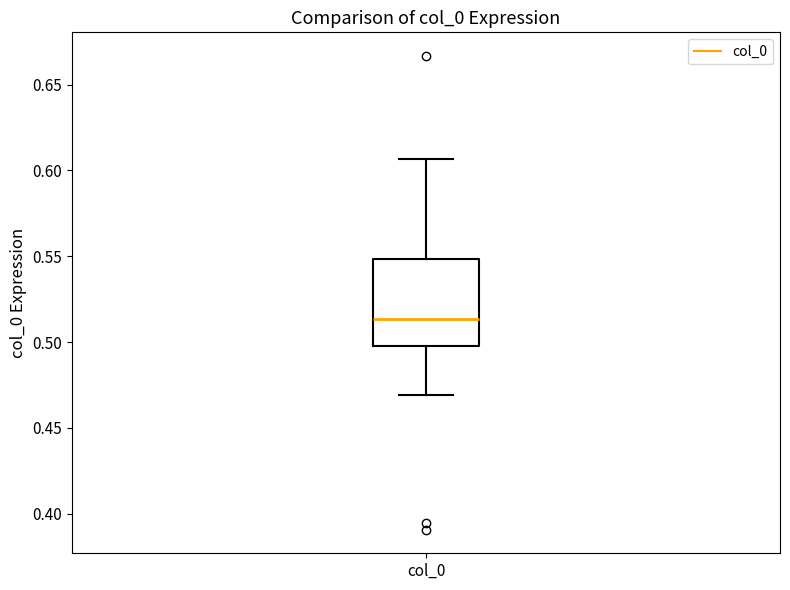

Where does the lower whisker of the box for col_0 end on the y-axis? The values are not printed on the chart, so give them approximately, as read against the axis.

0.470